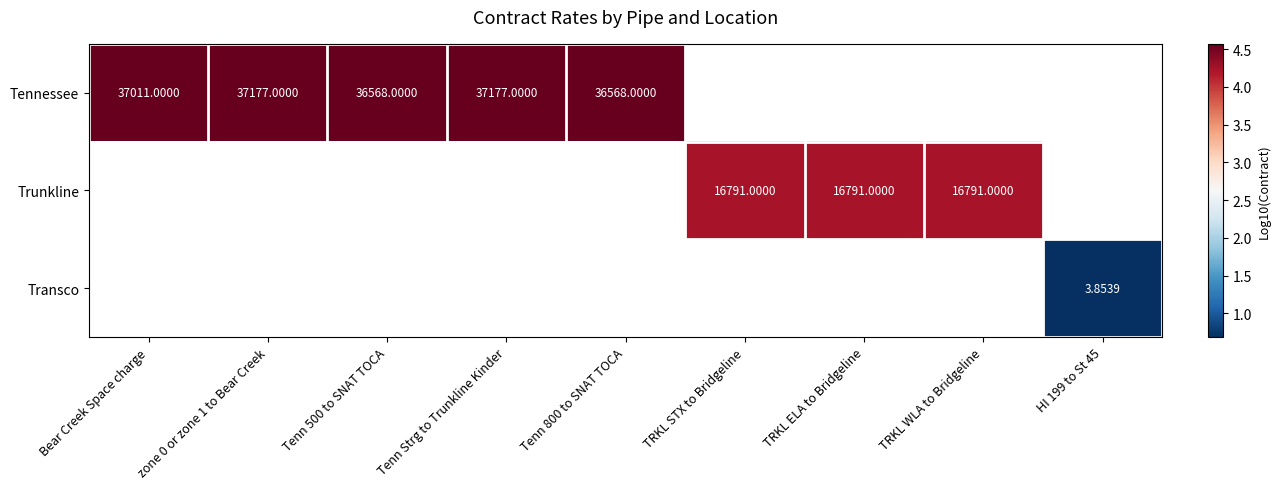

Where is Tennessee nearest to the value 4?

Tenn 500 to SNAT TOCA